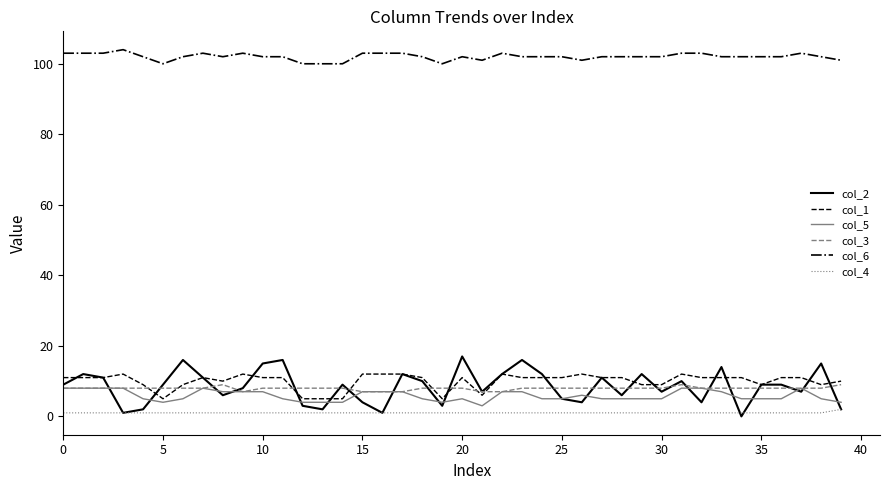

True or false: col_6 and col_1 cross at least once.

False